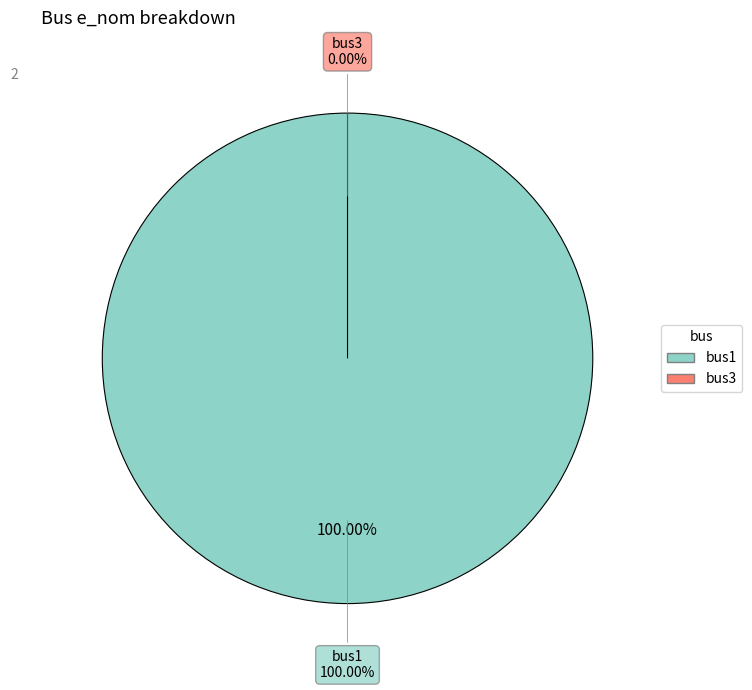

The bus1 slice represents 100% of the pie. True or false?

True